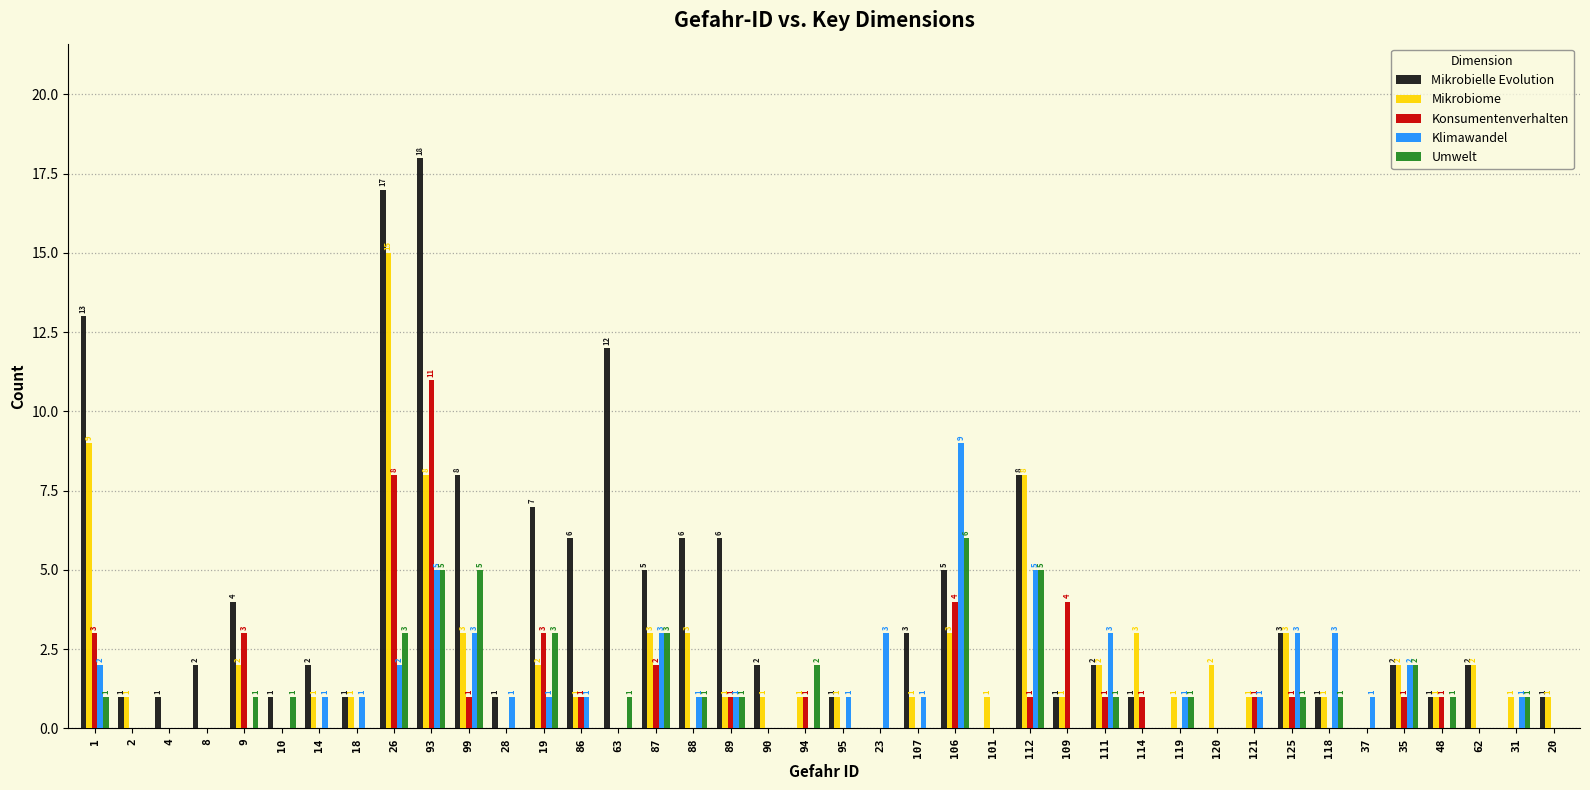

Which label corresponds to the largest value in the chart?

93